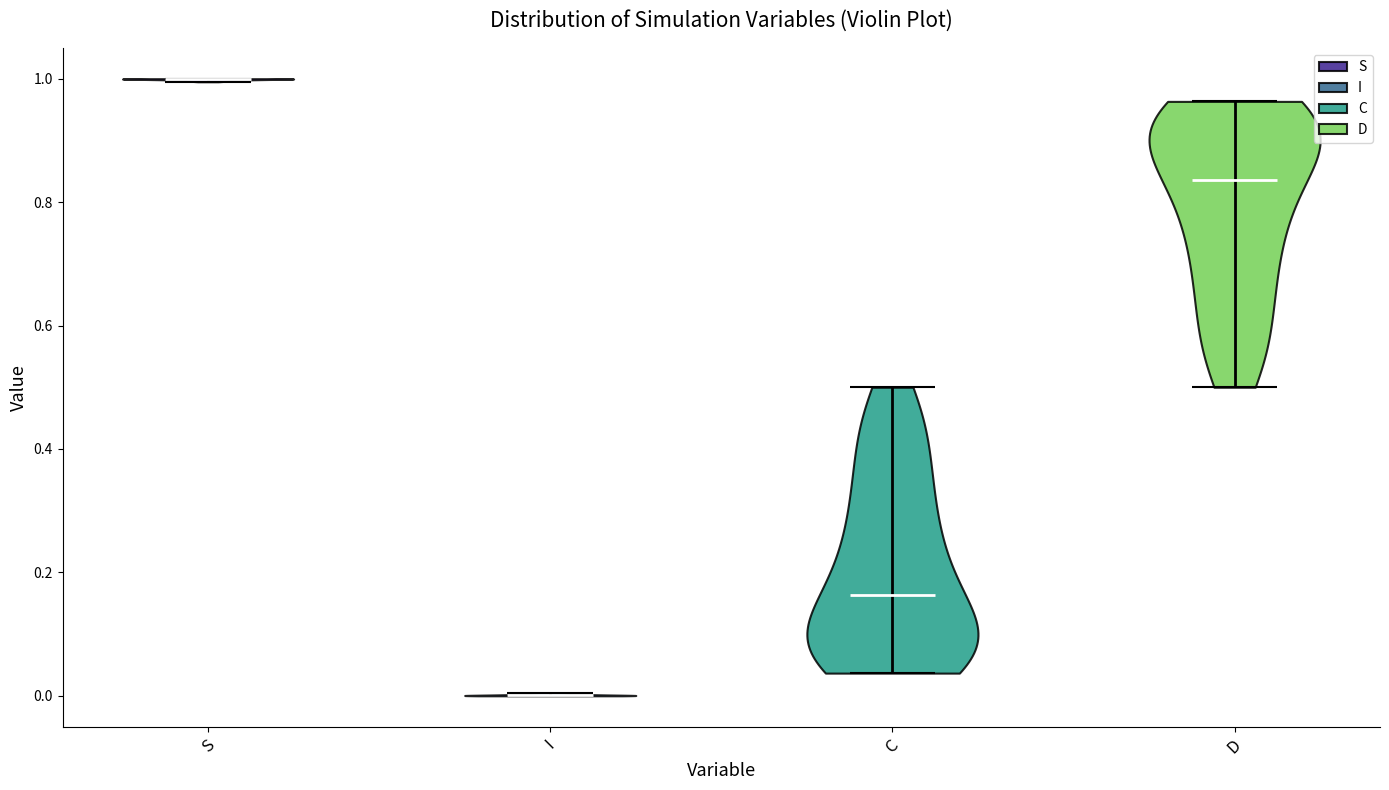

Reading left to right, read every violin against the y-axis: where its median line is, and the lowest and highest points it reaches. The values are not printed on the chart, so give them approximately, as read against the axis.

S: median line 1.00, lowest point 1.00, highest point 1.00
I: median line 0.00, lowest point 0.00, highest point 0.00
C: median line 0.16, lowest point 0.04, highest point 0.50
D: median line 0.84, lowest point 0.50, highest point 0.96